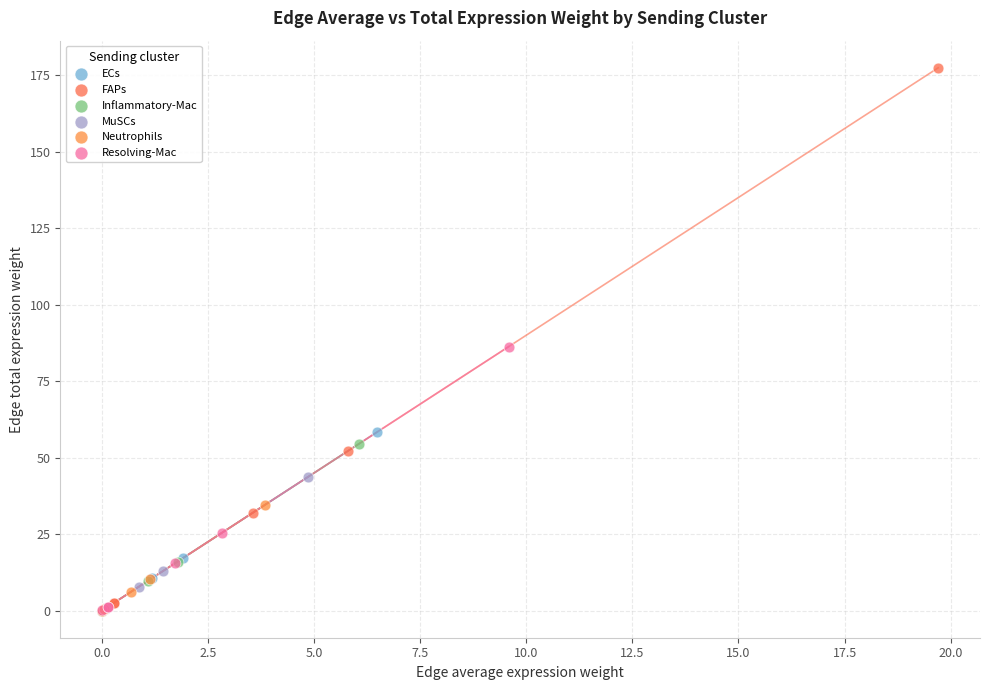

Which series has the widest spread of Y values?

FAPs